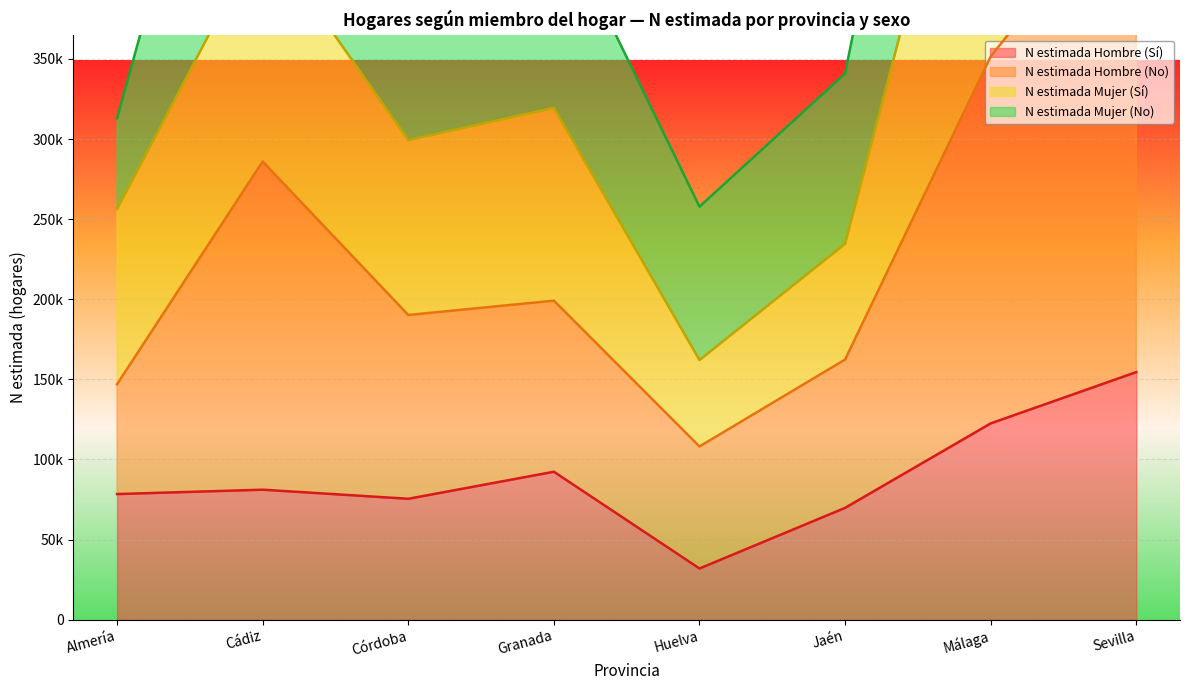

At which label does N estimada Hombre (No) reach its peak?

Sevilla